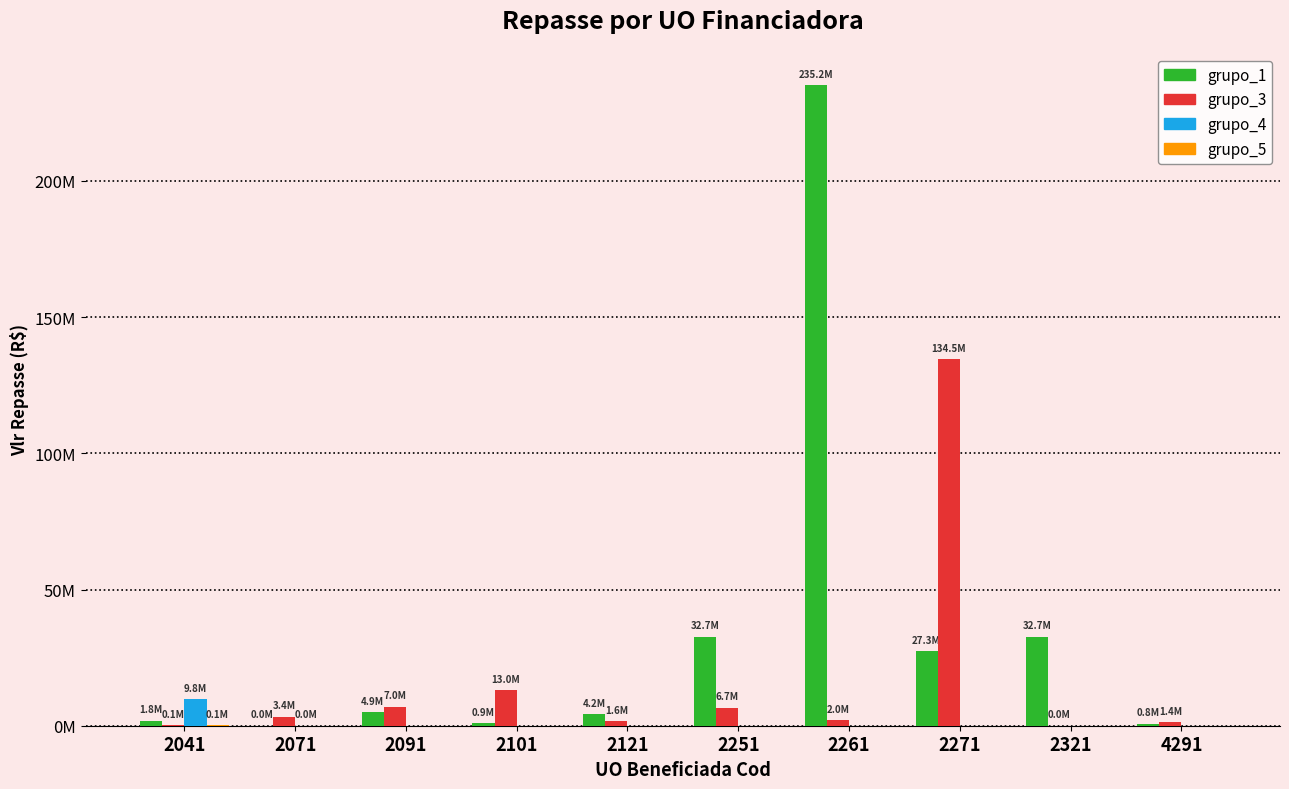

Between 2261 and 2321, which is larger?

2261